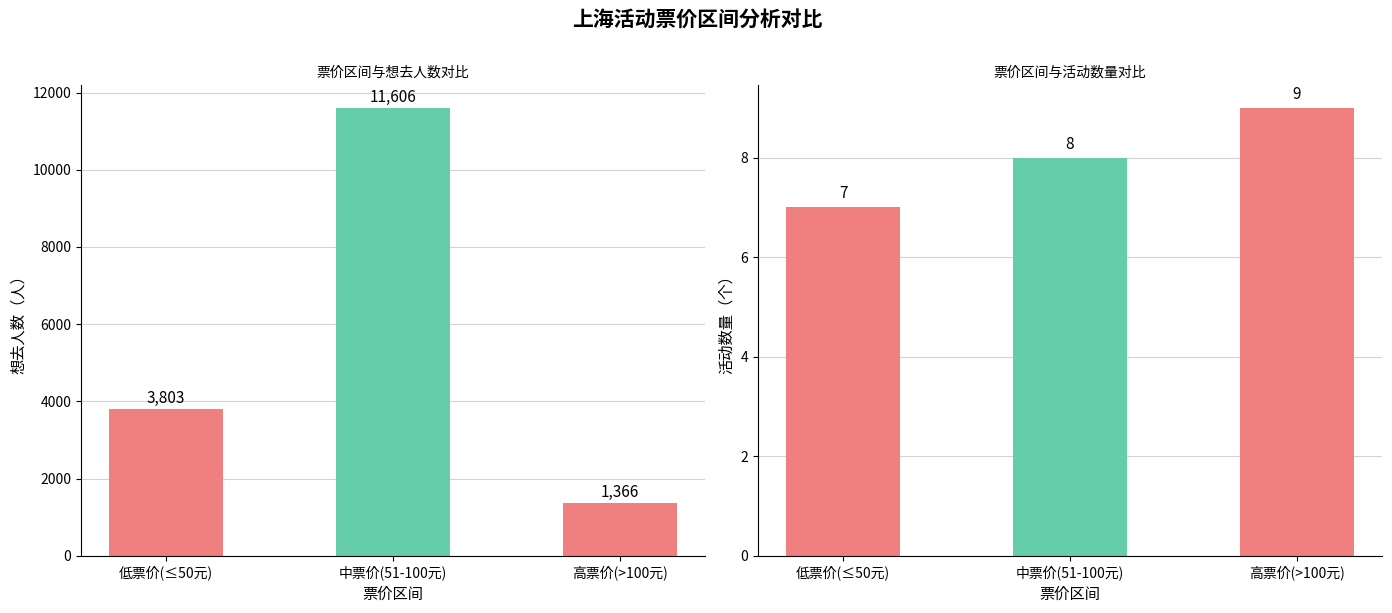

What position from the right is 低票价(≤50元)?

3